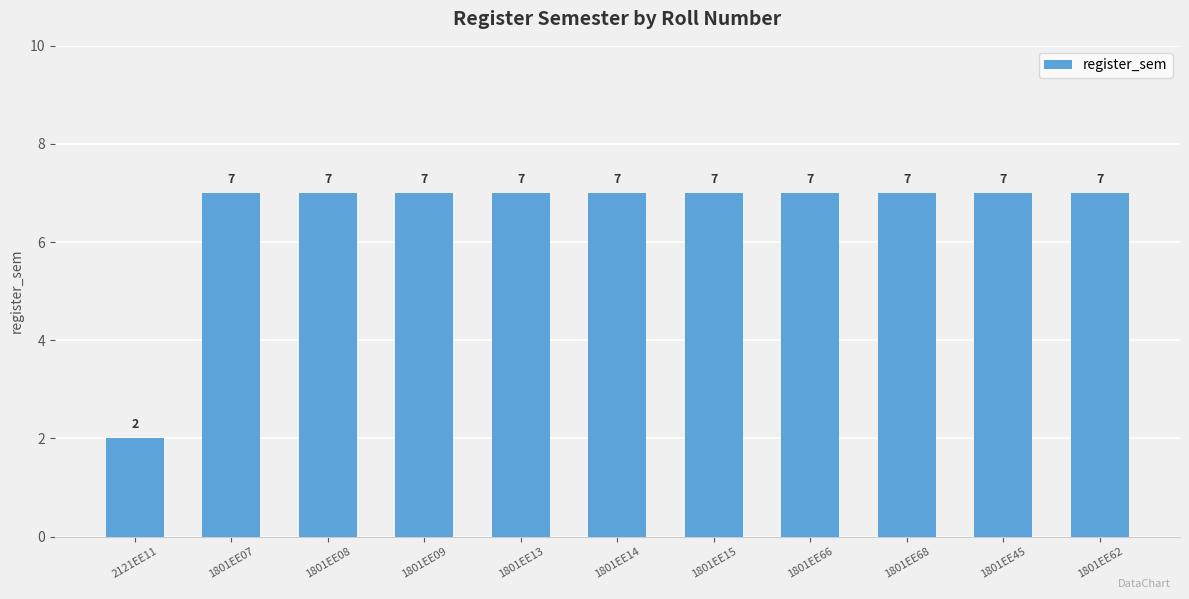

True or false: the data shows 7 at 1801EE09.

True